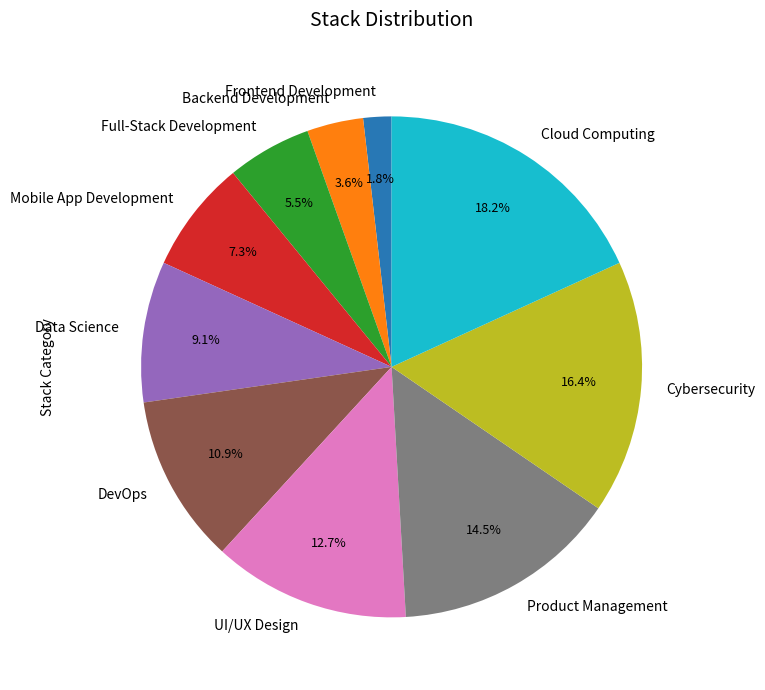

To the nearest percent, what portion does Mobile App Development represent?

7%